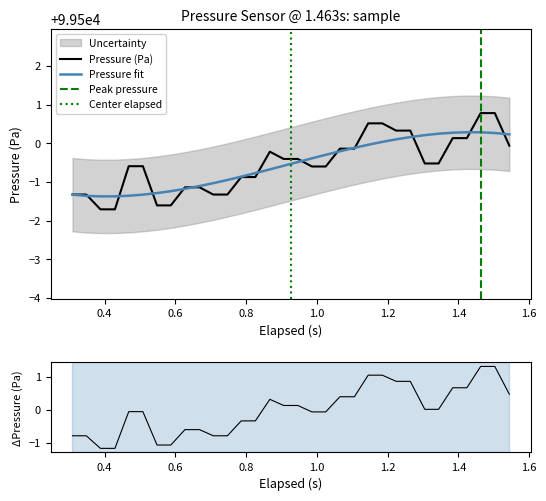

How many intersections are there between pressure and elapsed?

13